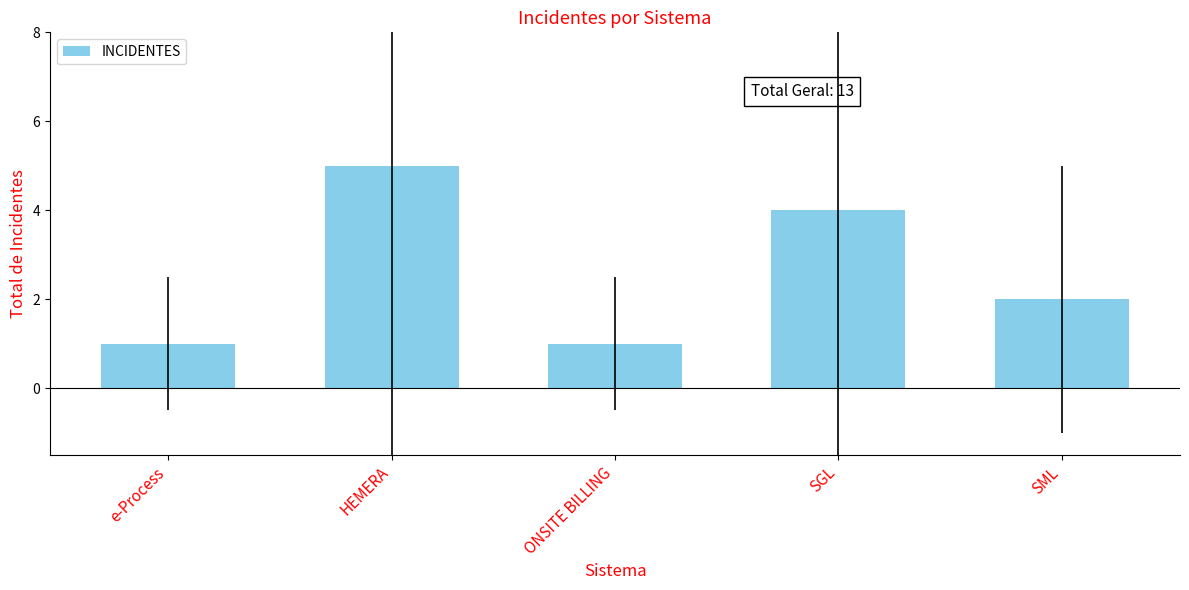

What is the difference between the maximum and minimum values?

4